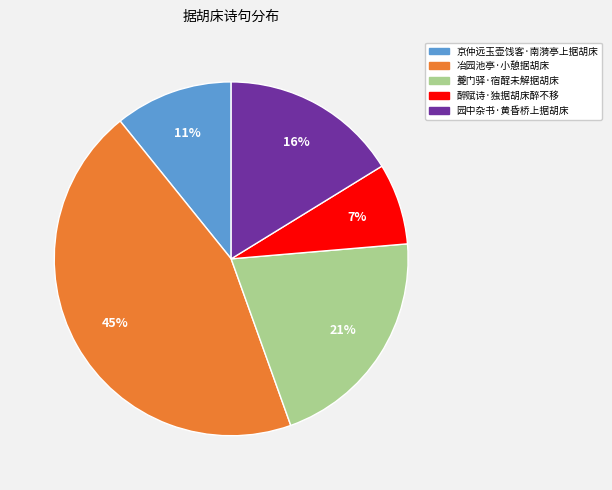

To the nearest percent, what is the average slice percentage?

20%